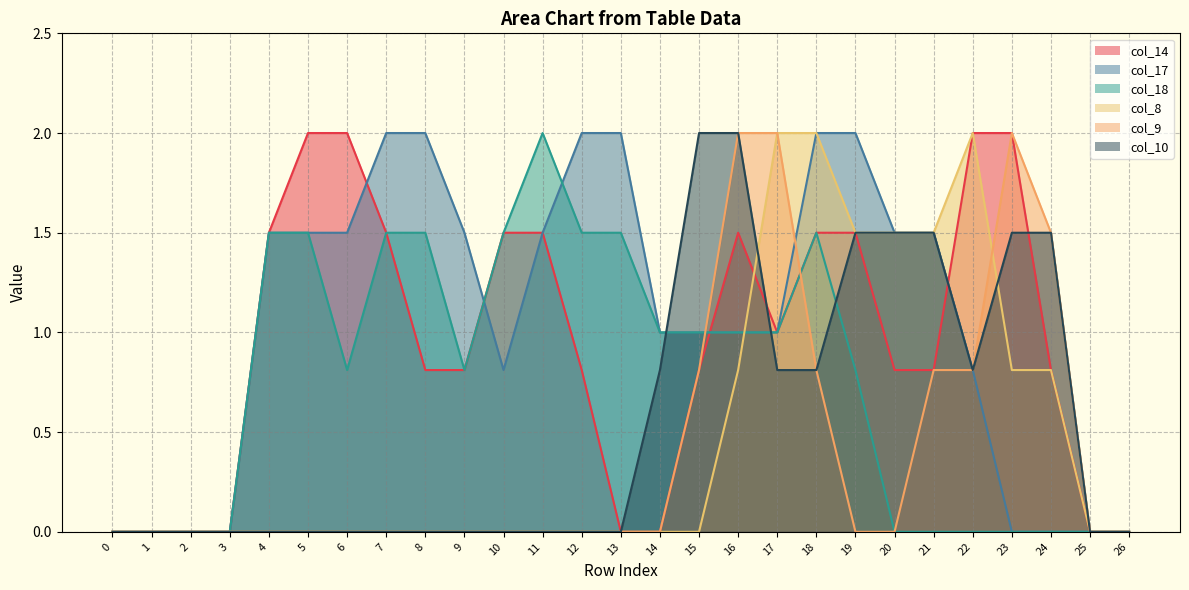

True or false: col_9 has a value of 0.0 at 7.

True